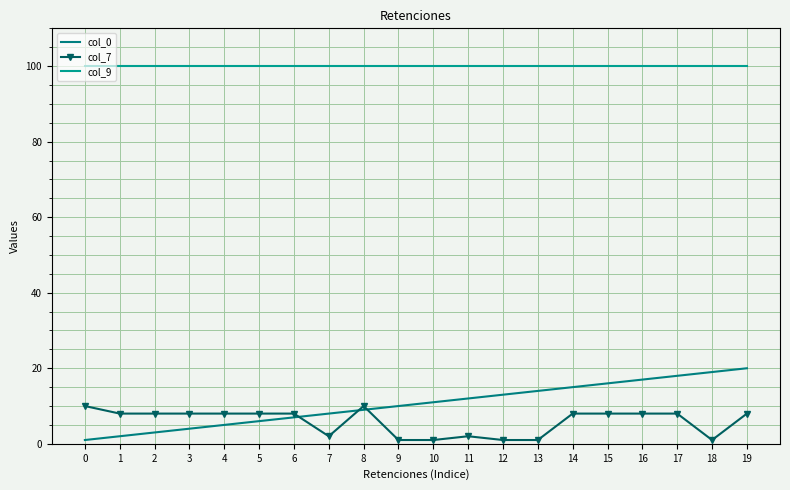

True or false: col_7 and col_9 cross at least once.

False